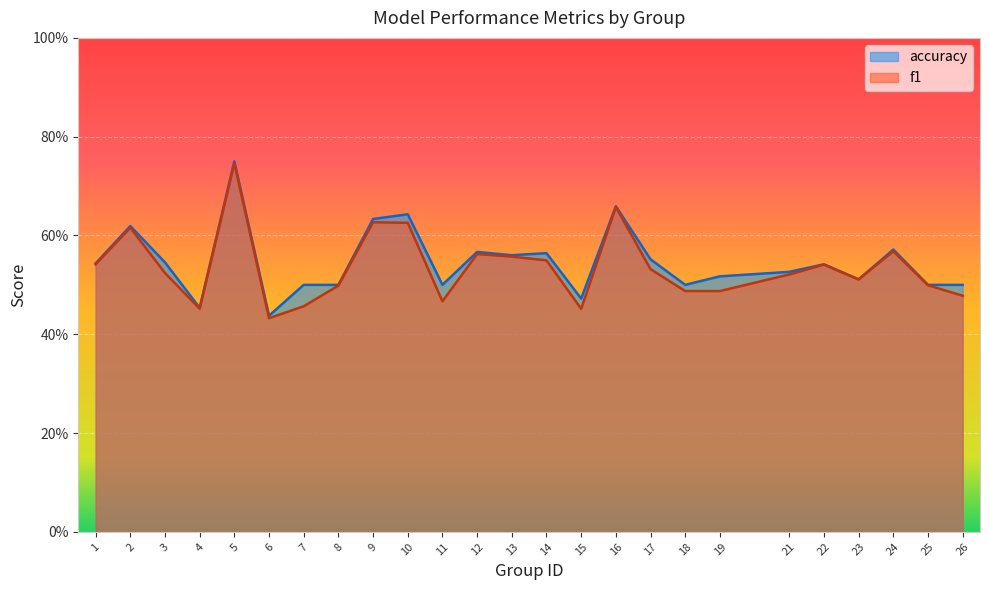

Count the f1 values in the range 0 to 1.

25